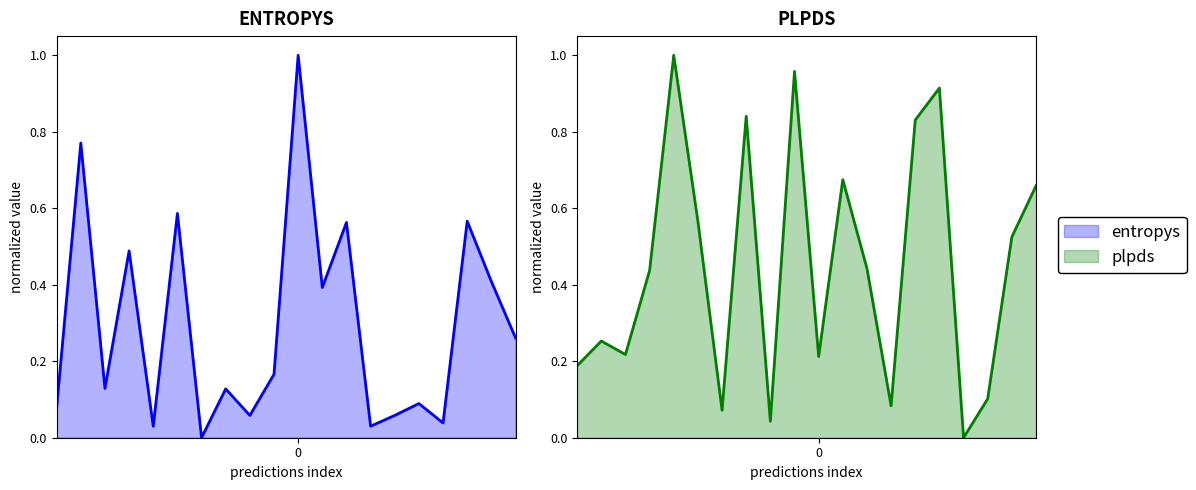

Where is plpds nearest to the value 0?

16